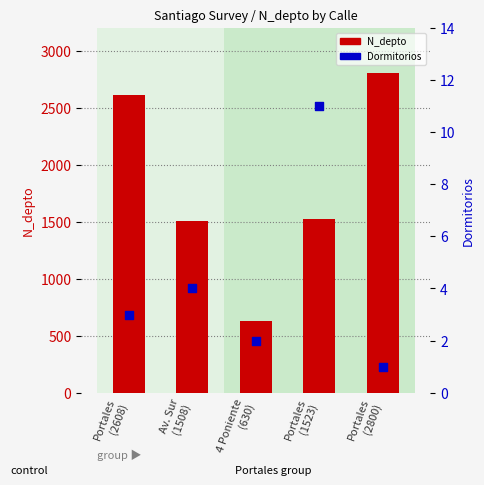

What are all the series names shown in the legend?

N_depto, Dormitorios